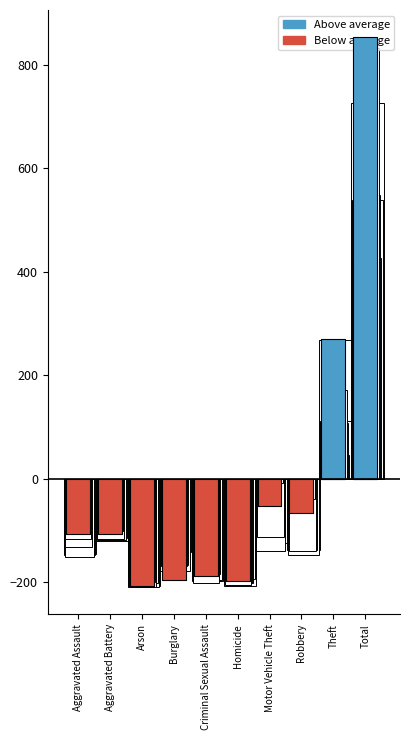

Where is 2024 pos nearest to the value 426?

Theft